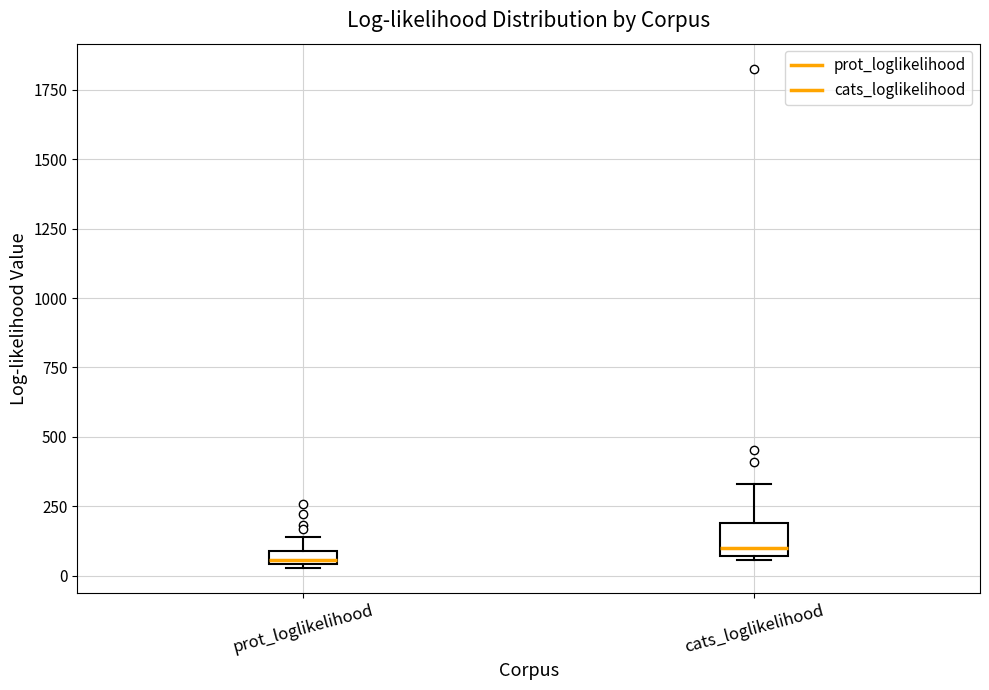

Where does the upper whisker of the box for prot_loglikelihood end on the y-axis? The values are not printed on the chart, so give them approximately, as read against the axis.

150